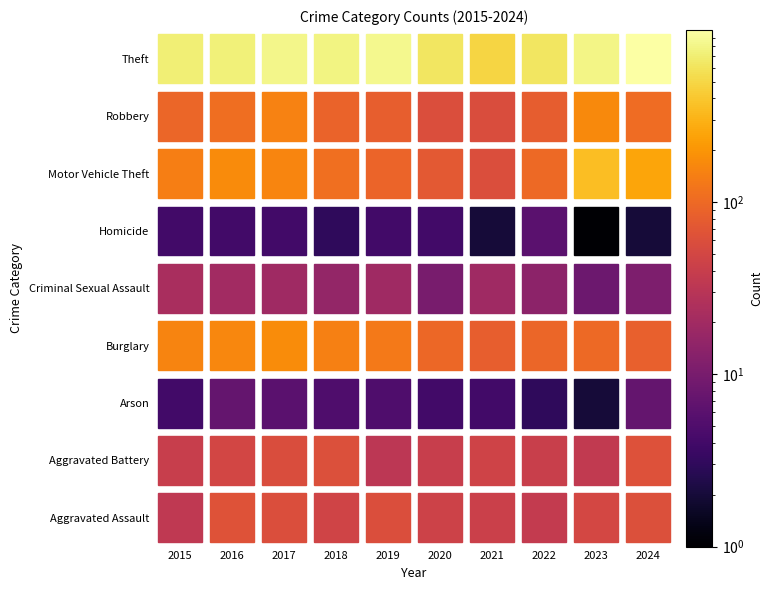

Where is Motor Vehicle Theft nearest to the value 205?

2016